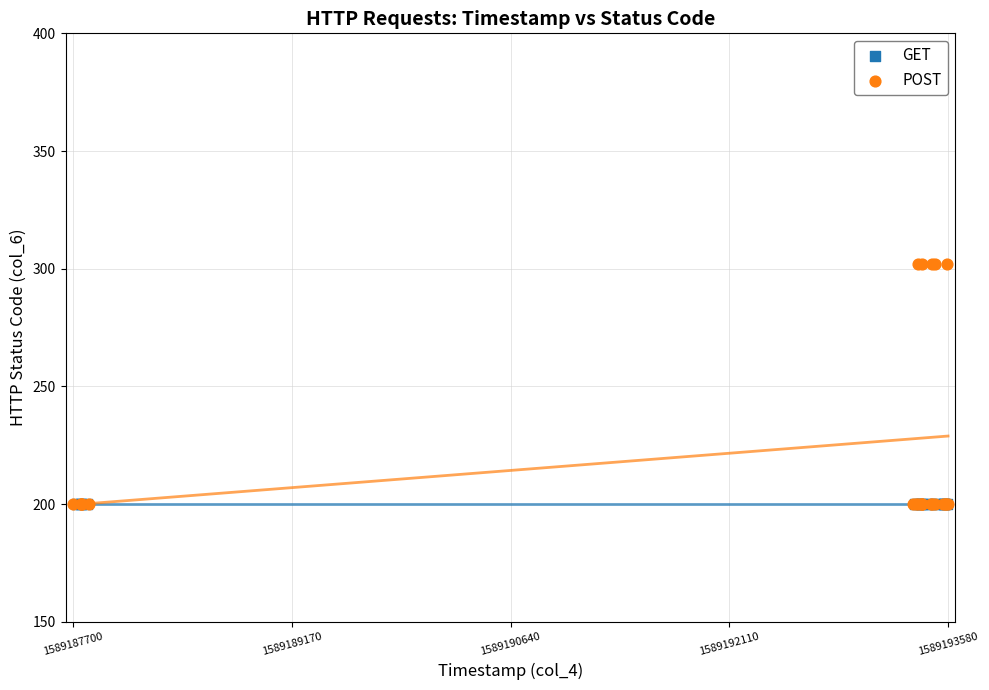

Which series contains the highest Y value?

POST